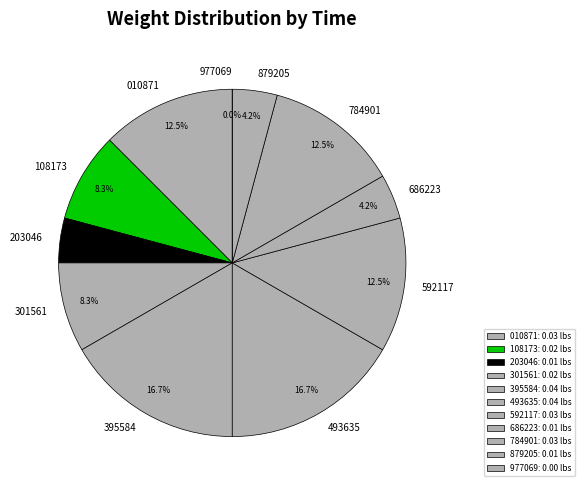

True or false: 00:52:50.493635 accounts for 17% of the total.

True